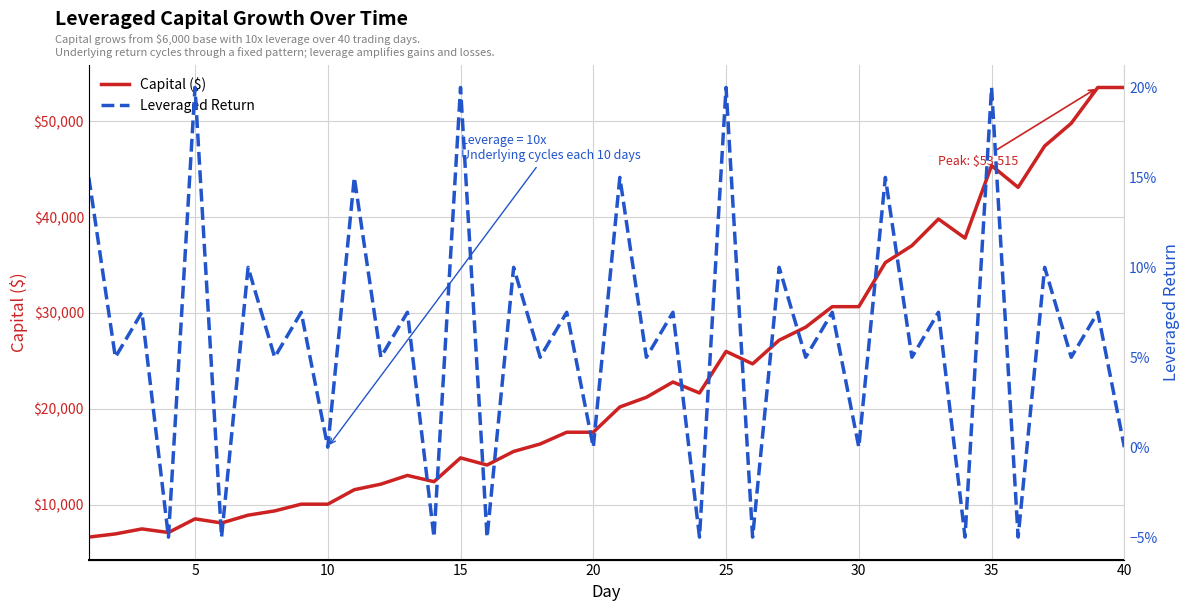

Between 9 and 35, which is larger?

35